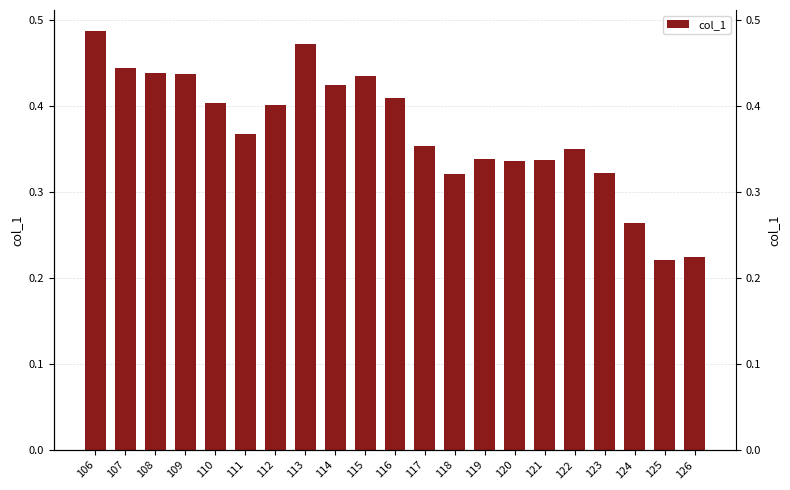

Reading left to right, what are all the values shown in this chart?

106=0.5	107=0.4	108=0.4	109=0.4	110=0.4	111=0.4	112=0.4	113=0.5	114=0.4	115=0.4	116=0.4	117=0.4	118=0.3	119=0.3	120=0.3	121=0.3	122=0.4	123=0.3	124=0.3	125=0.2	126=0.2